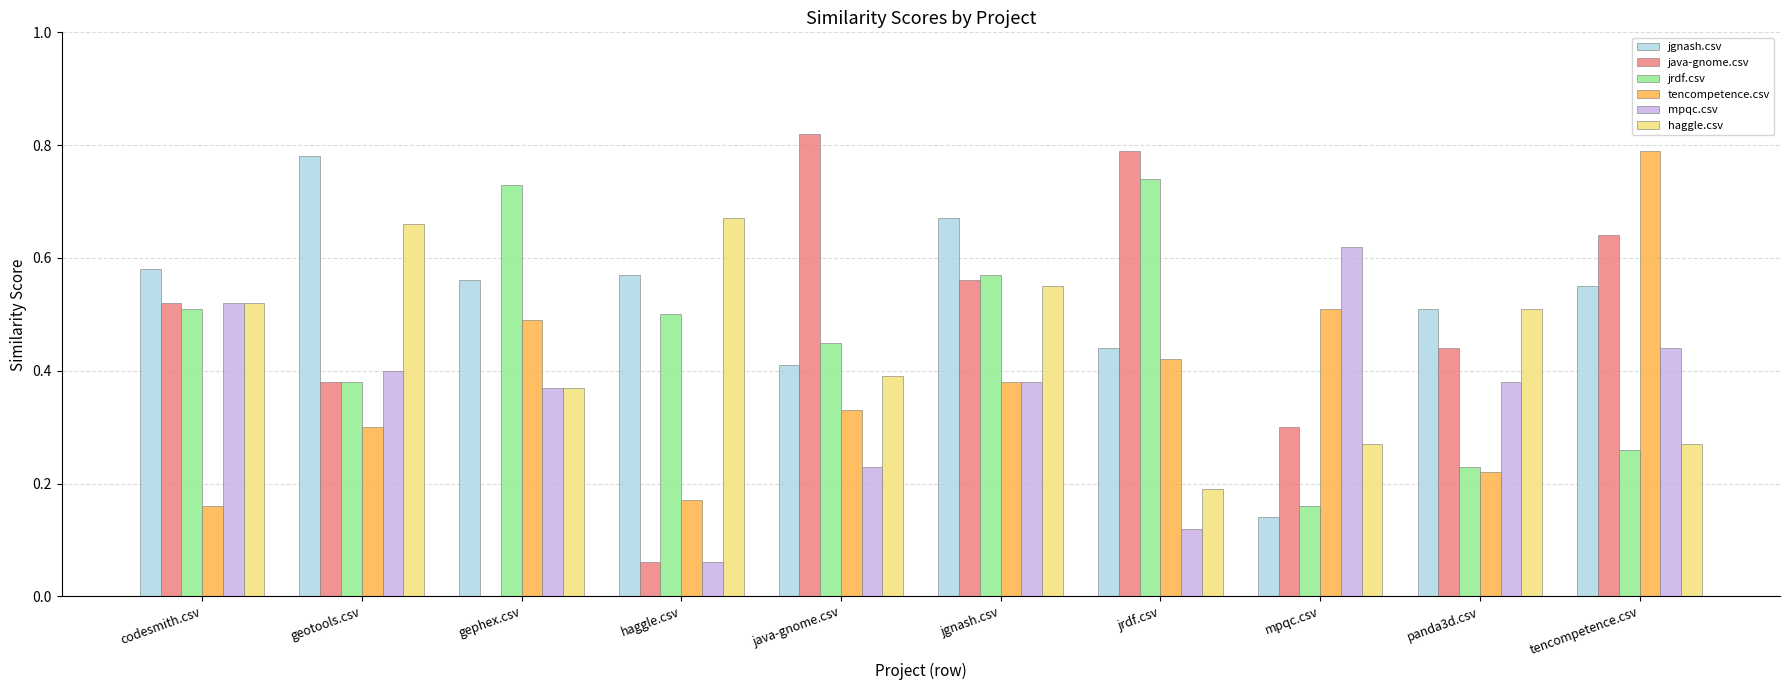

Is the value of mpqc.csv at haggle.csv greater than the value of jrdf.csv at mpqc.csv?

No